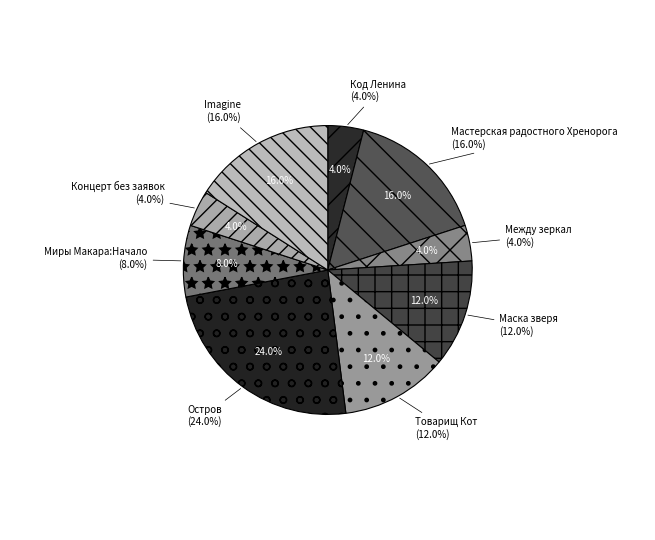

How many segments does this pie chart have?

9